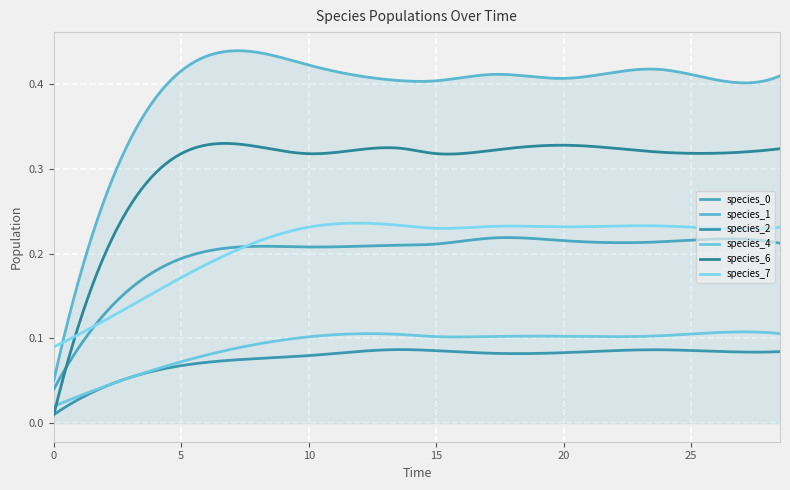

Does the chart display data point markers on the line(s)?

No